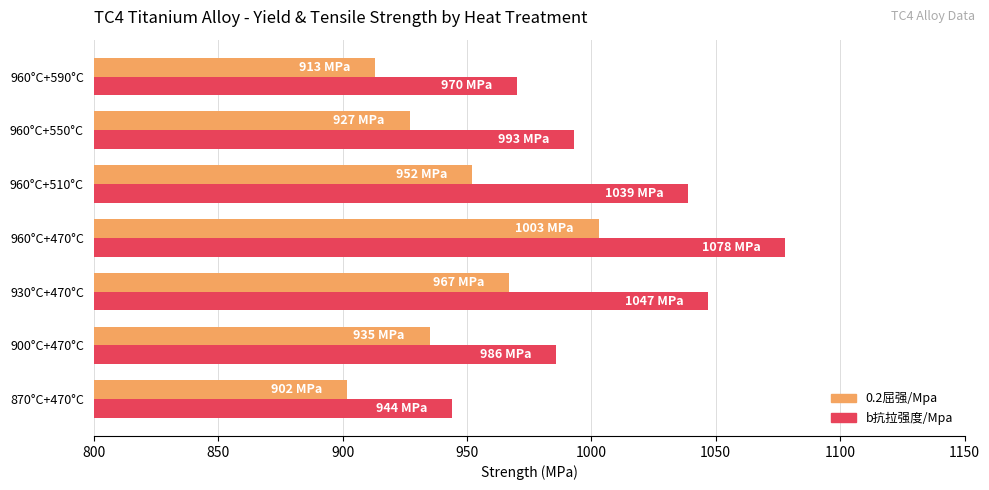

What is the spread (max minus min) of values at 960°C+470°C?

75